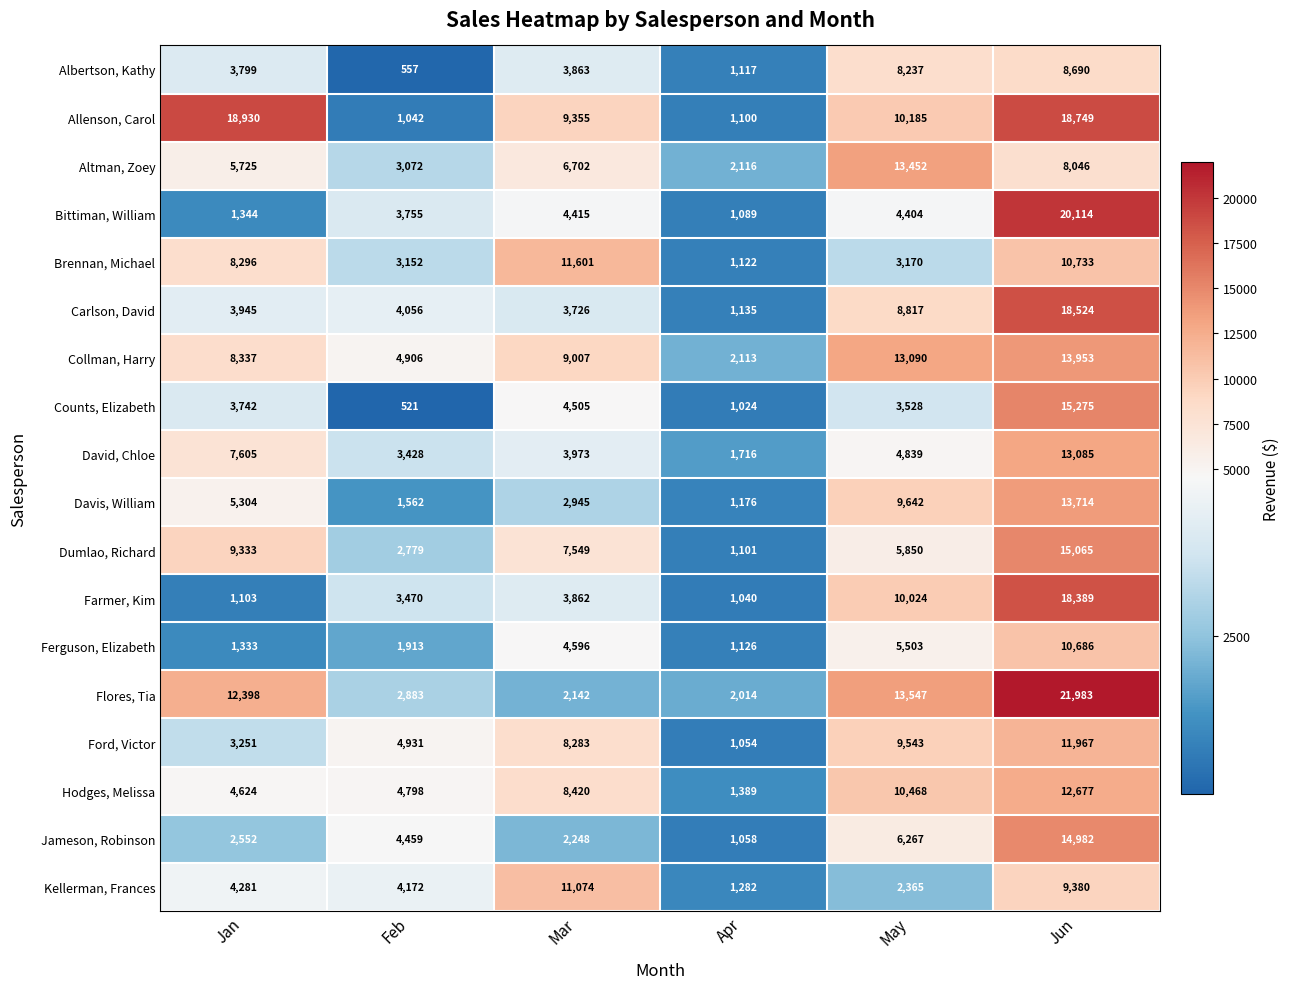

How many values in the Ferguson, Elizabeth series are below 4596?

3